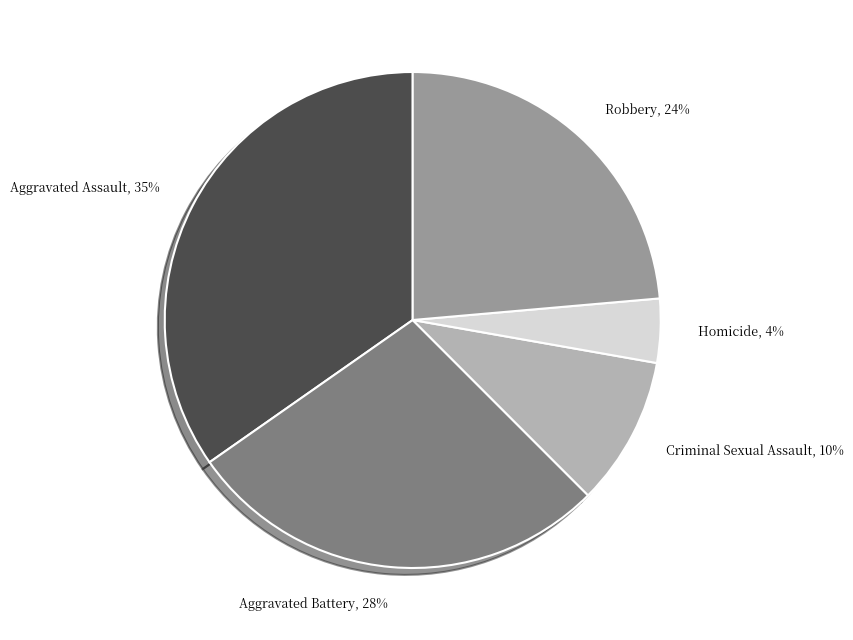

Is the sum of Robbery and Homicide greater than half?

No